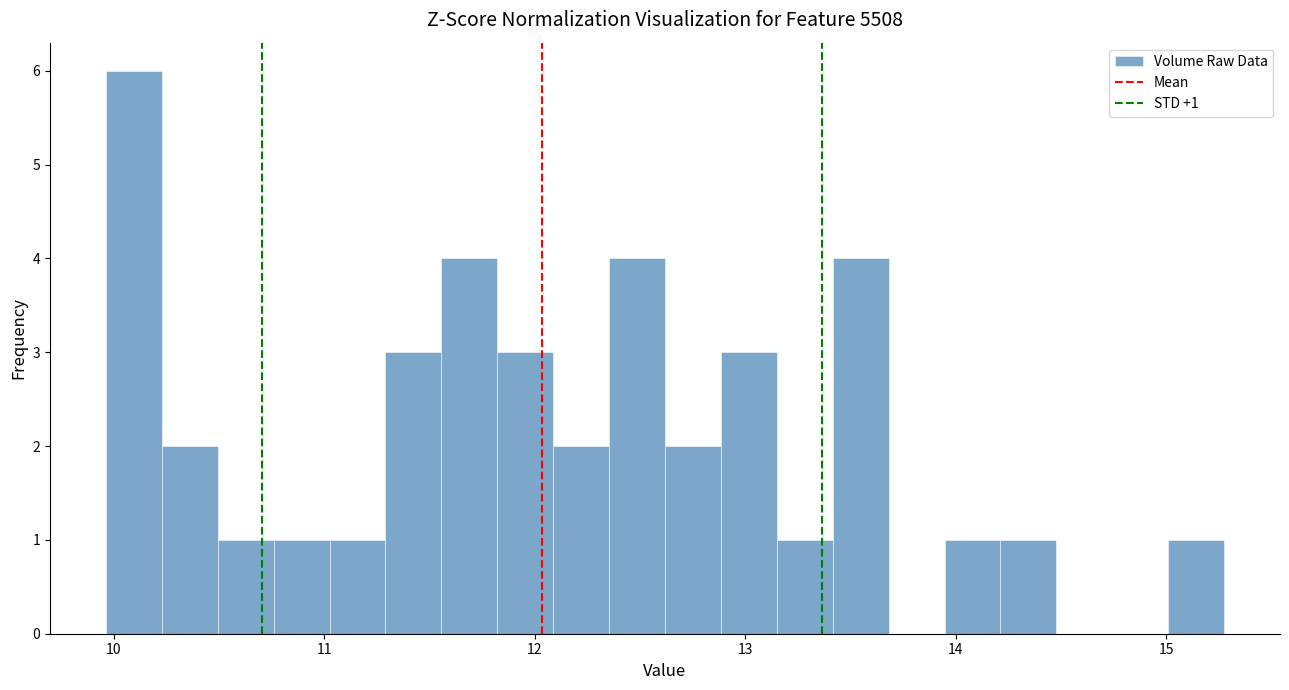

Around what value on the x-axis is the tallest bar? Give the approximate position of its centre, as read against the axis.

10.1